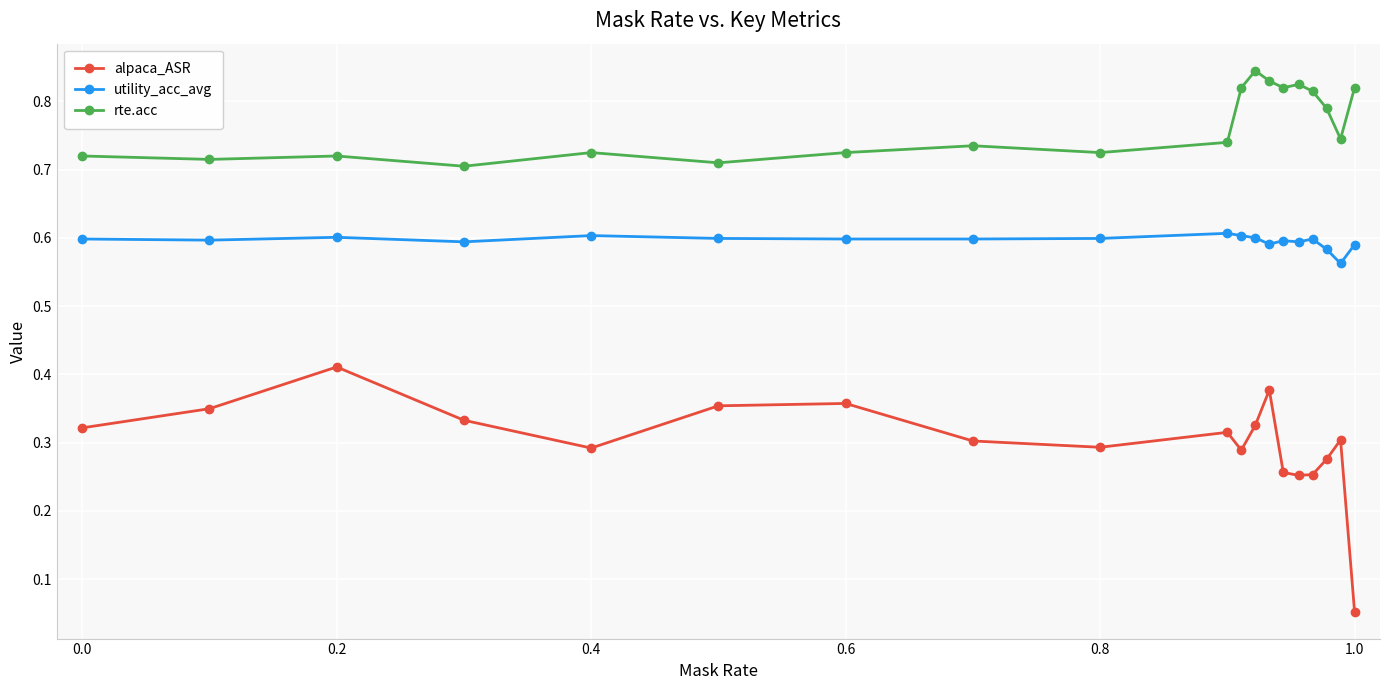

What is the sum of all alpaca_ASR values?

5.7